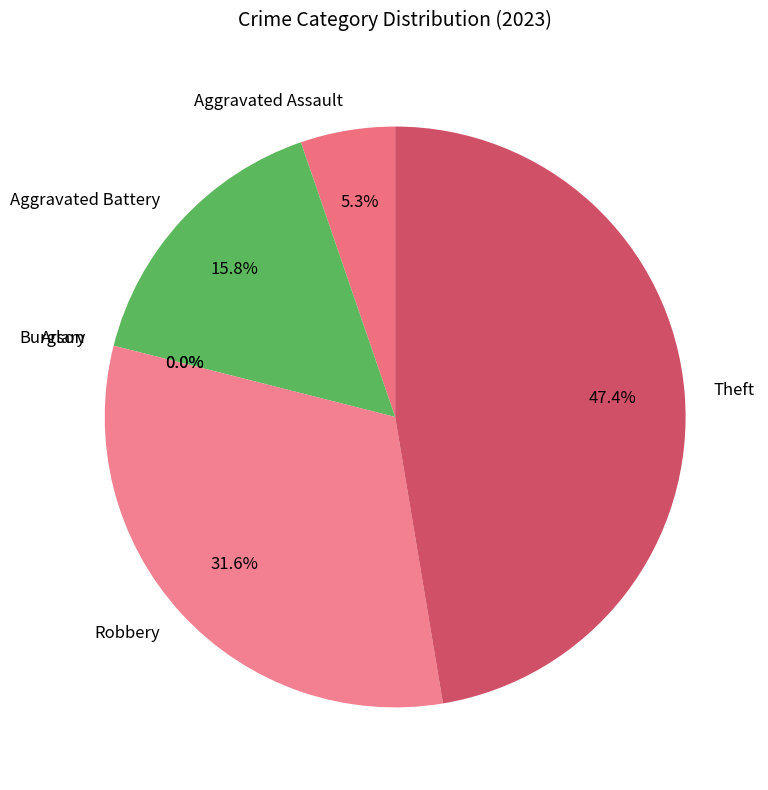

Rank the categories by value from lowest to highest.

Arson, Burglary, Aggravated Assault, Aggravated Battery, Robbery, Theft